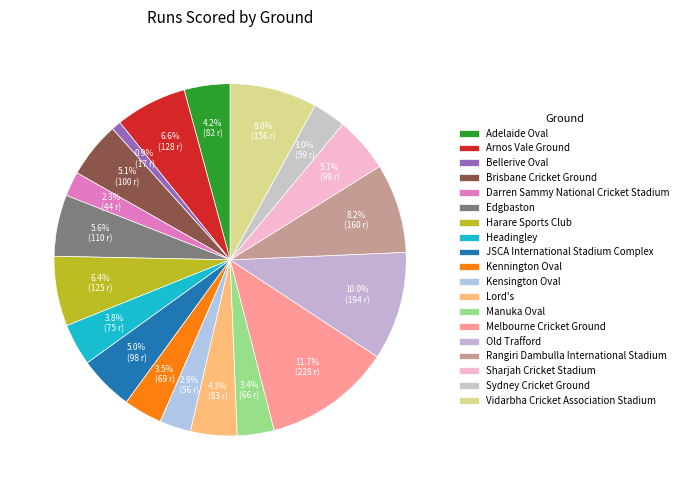

Does Brisbane Cricket Ground account for over 50% of the chart?

No